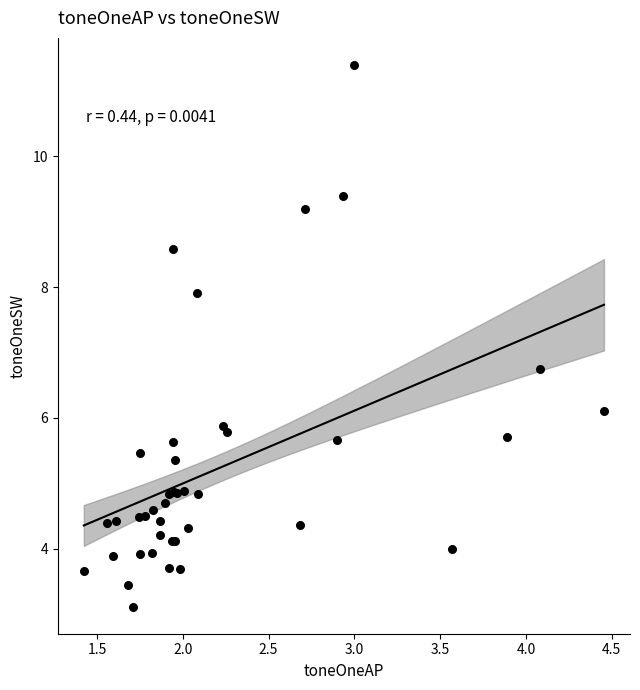

What Y value in the scatter plot is closest to 7?

6.8